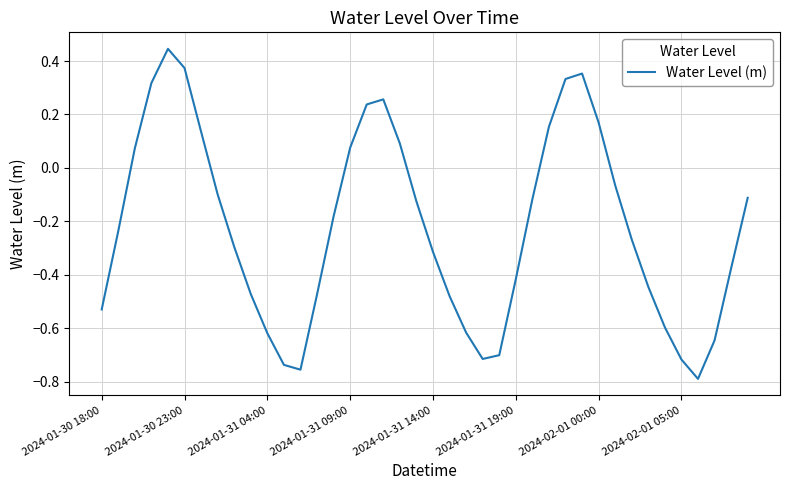

At which category does the chart reach its minimum across all series?

36